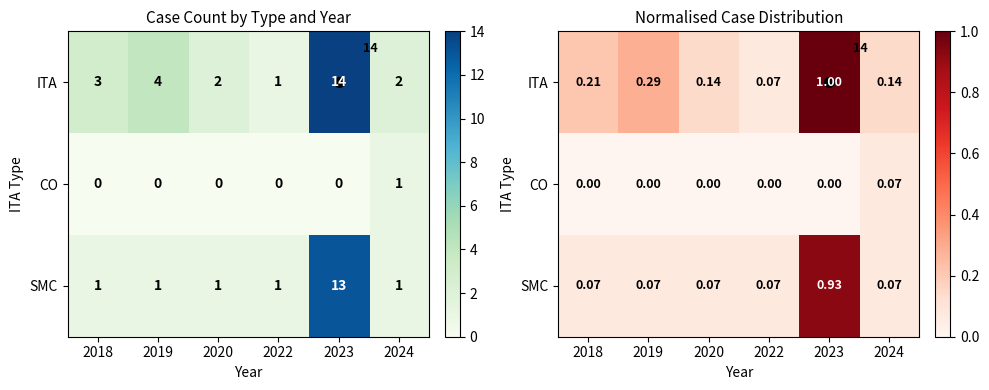

Between 2020 and 2024, which series saw the biggest shift?

CO